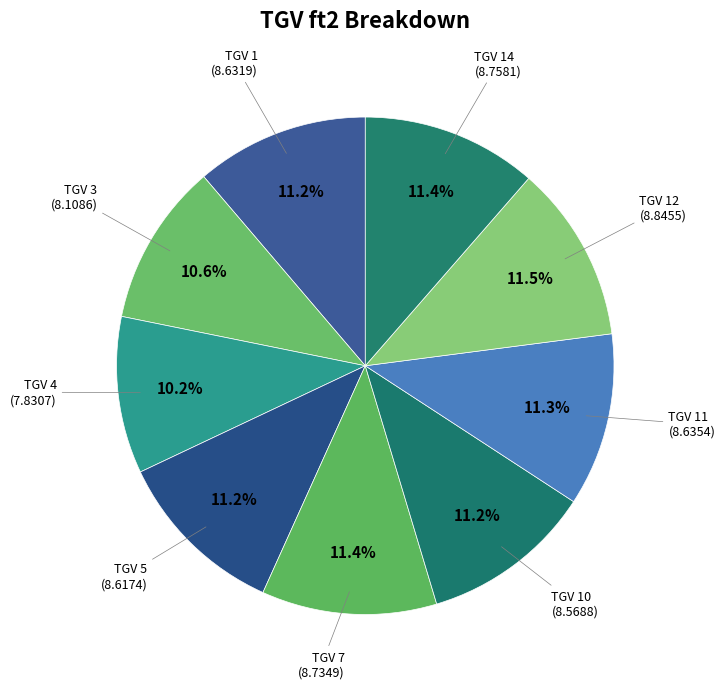

Count the number of slices in the pie.

9